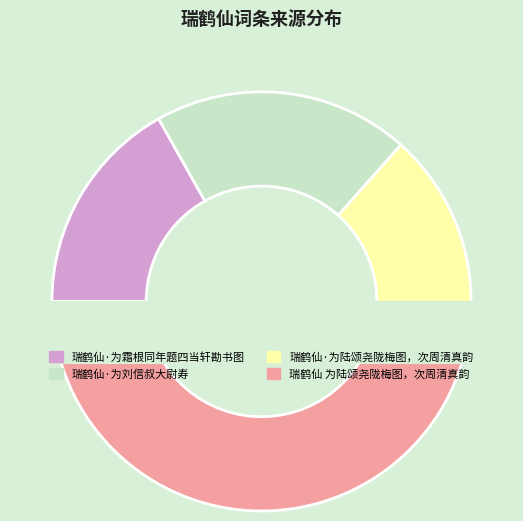

To the nearest percent, what portion does 瑞鹤仙 为陆颂尧陇梅图，次周清真韵 represent?

48%